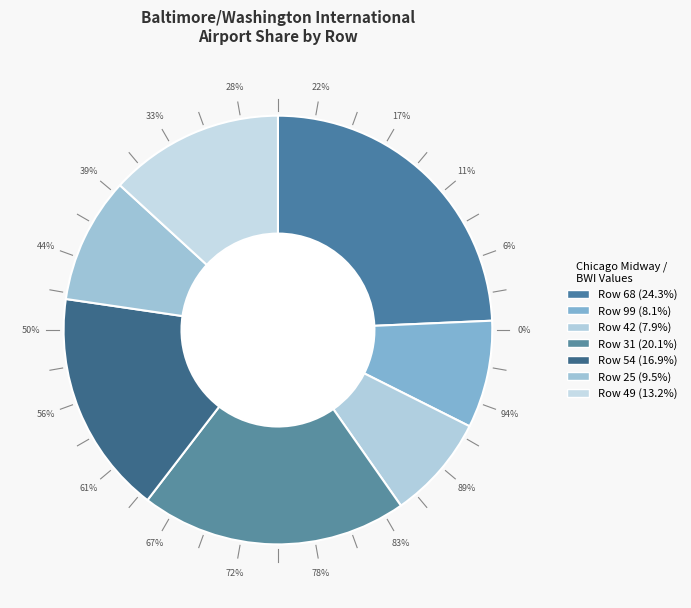

How many segments does this pie chart have?

7